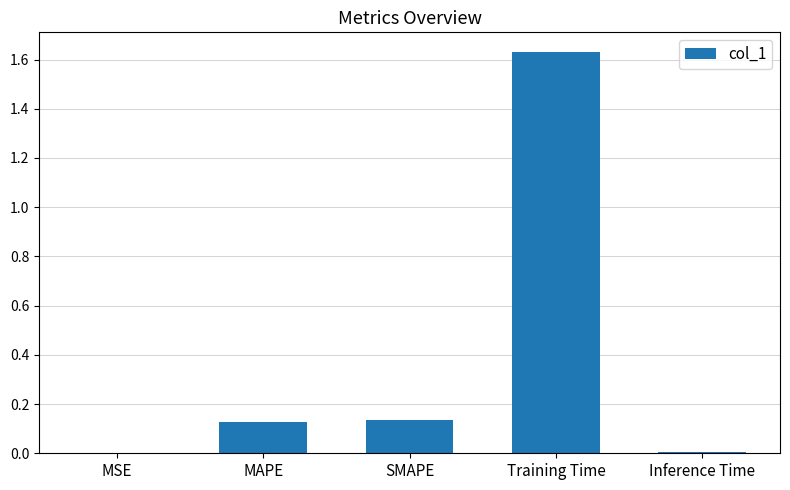

The chart shows a value of 0.2 at MAPE. True or false?

False